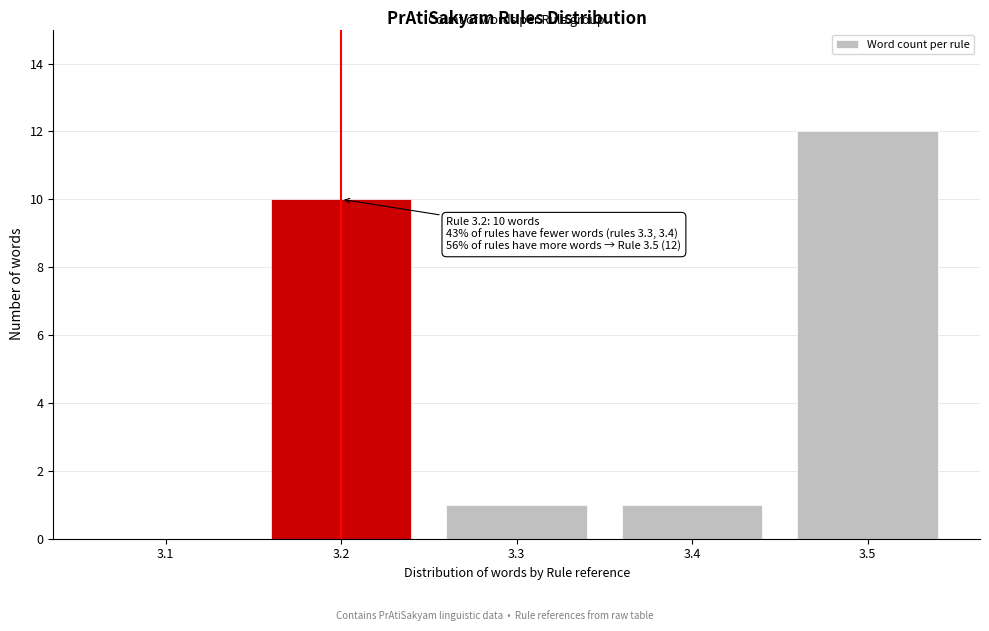

Reading left to right, what are all the values shown in this chart?

3.1=0	3.2=10	3.3=1	3.4=1	3.5=12